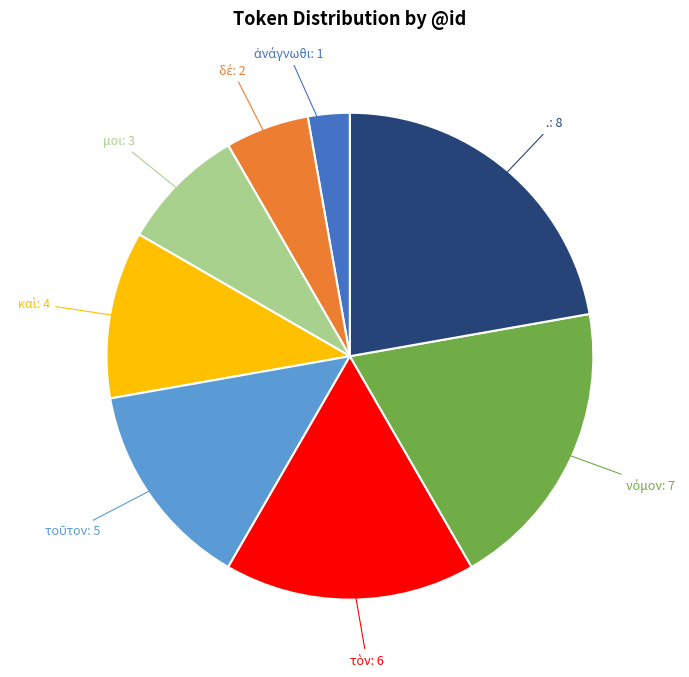

Is there a majority slice in this chart?

No